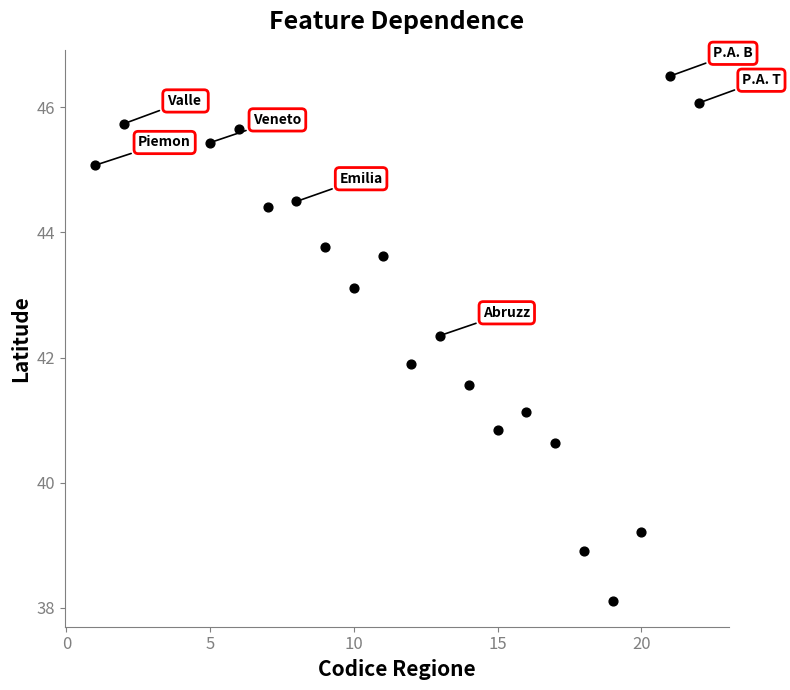

What Y value in the scatter plot is closest to 42?

41.9